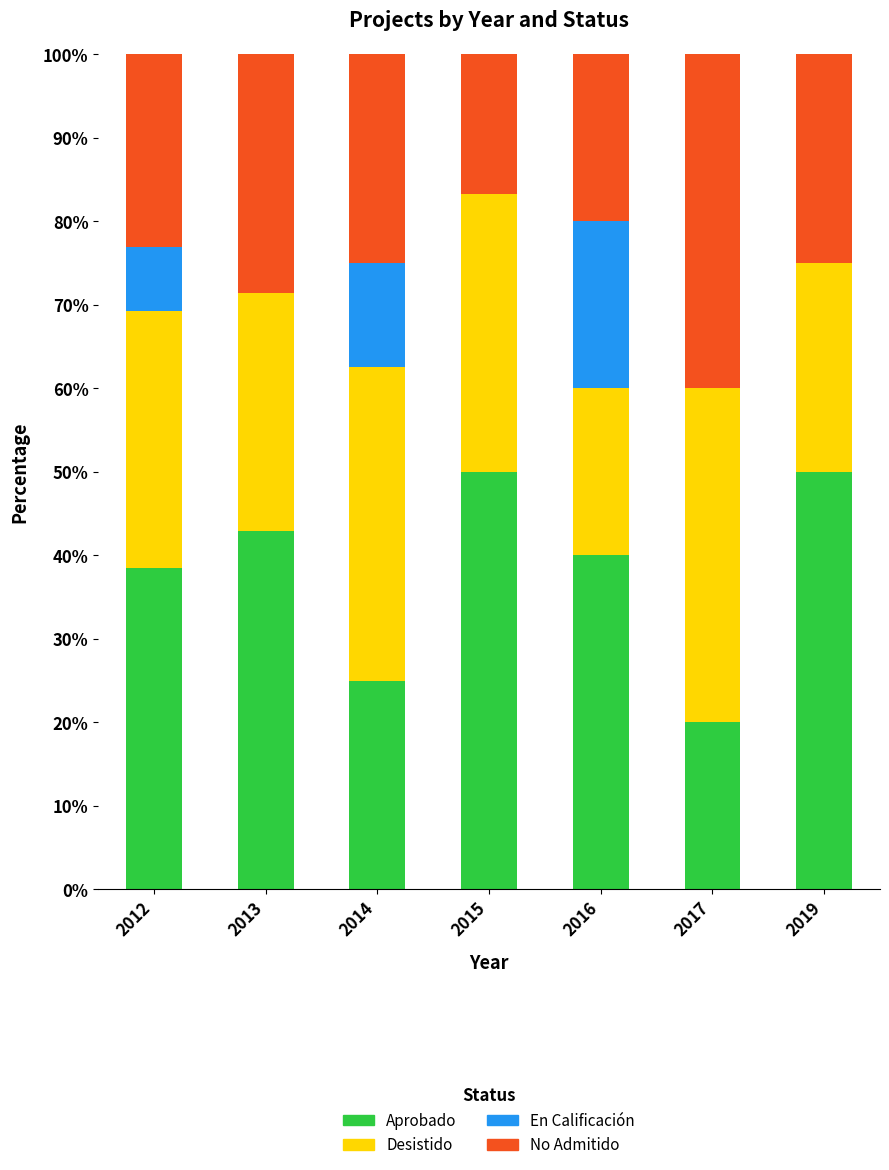

Is it true that Aprobado equals 42.9 at 2013?

True